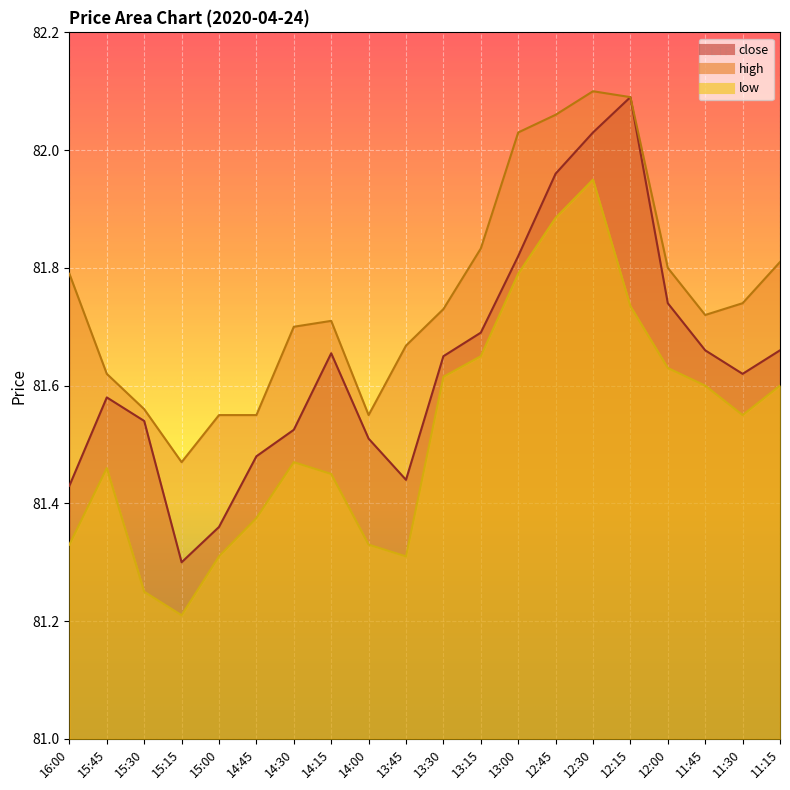

What are all the series names shown in the legend?

close, high, low